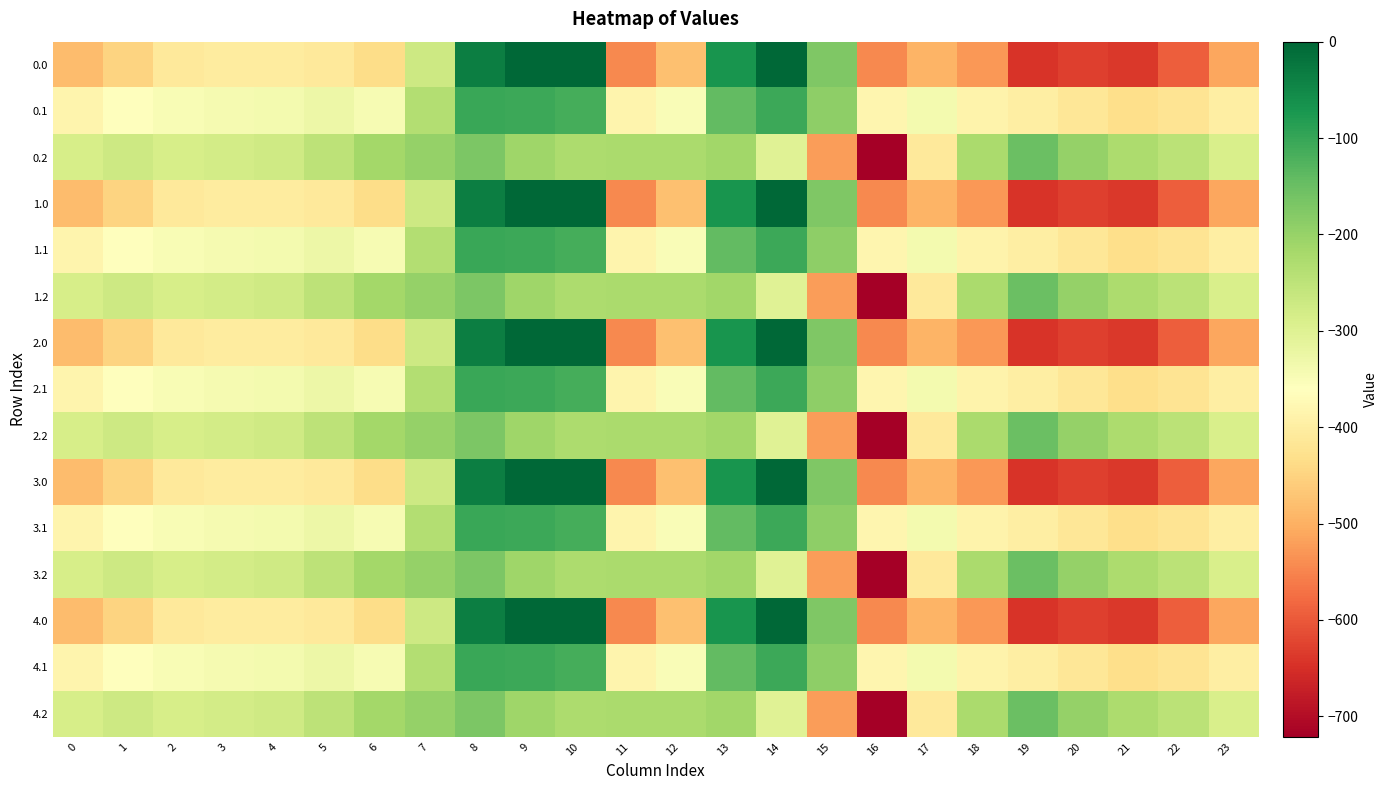

What is the total value across all series at 5?

-4942.5